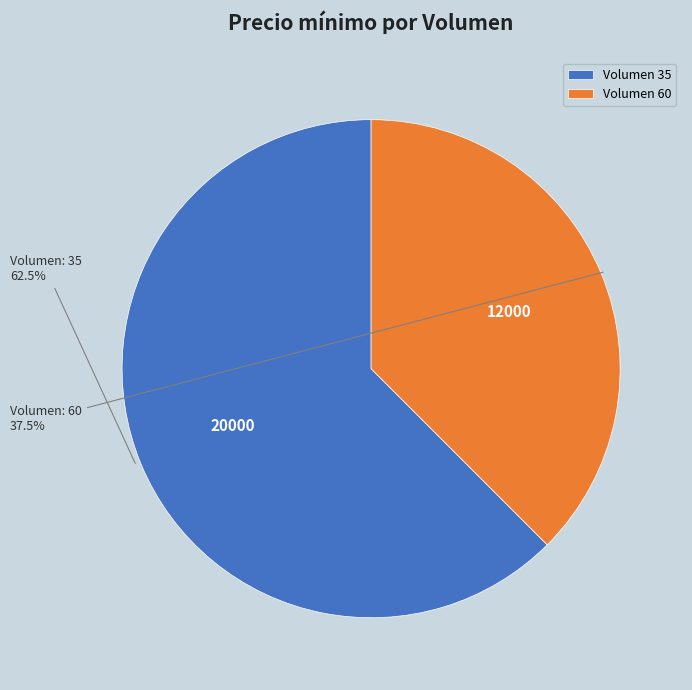

What is the largest slice in the pie chart?

Volumen 35